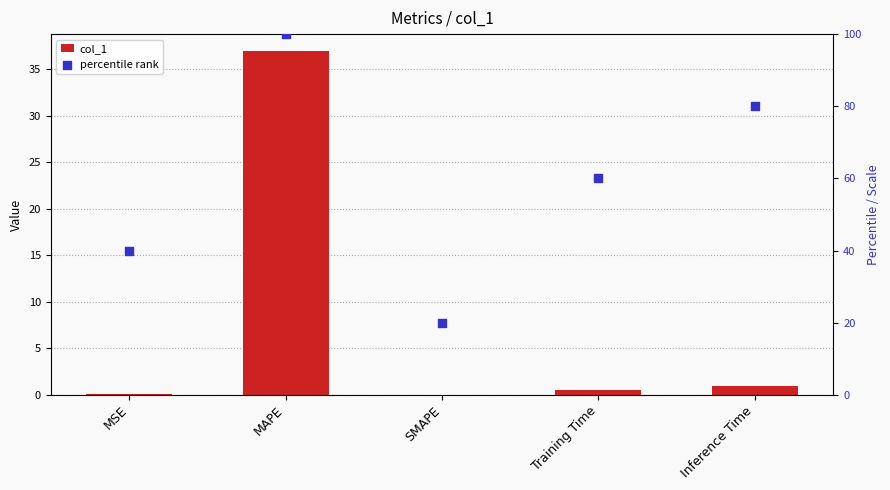

Which series has the largest total across all categories?

percentile rank